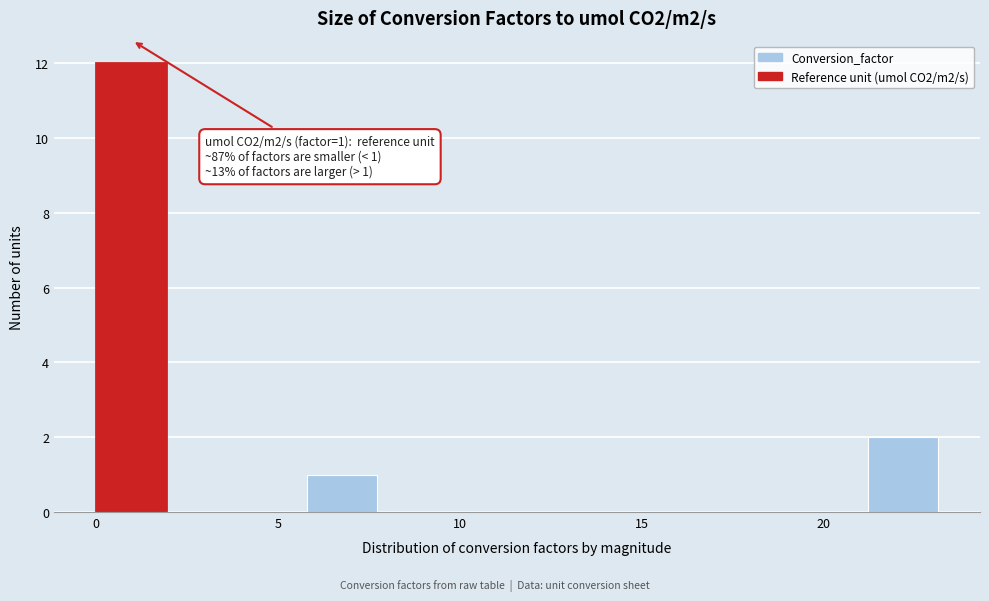

Read against the x-axis, roughly where is the centre of the tallest bar?

1.0